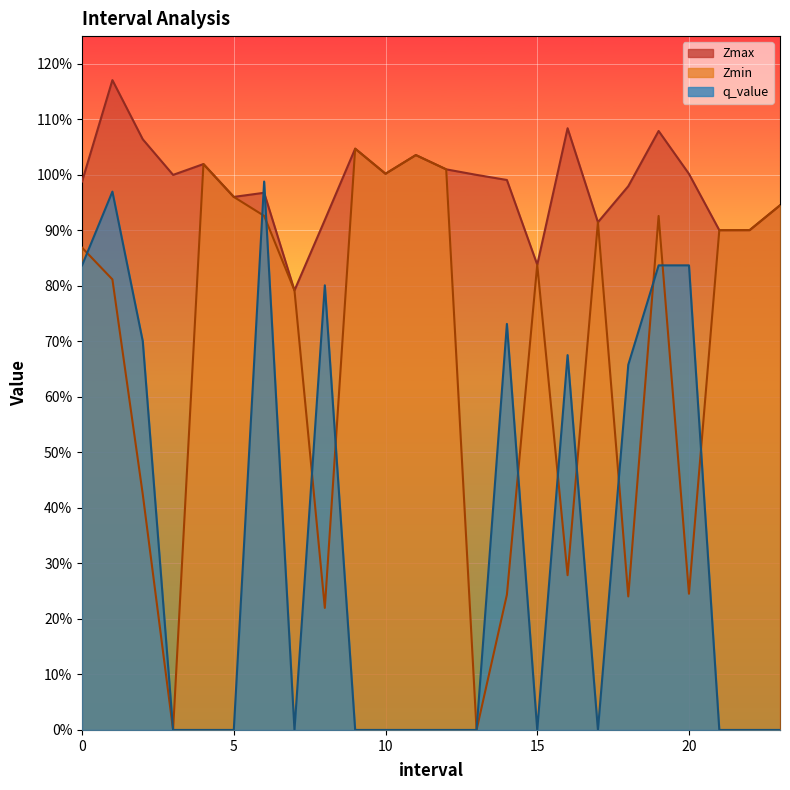

How many lines are shown in the chart?

3